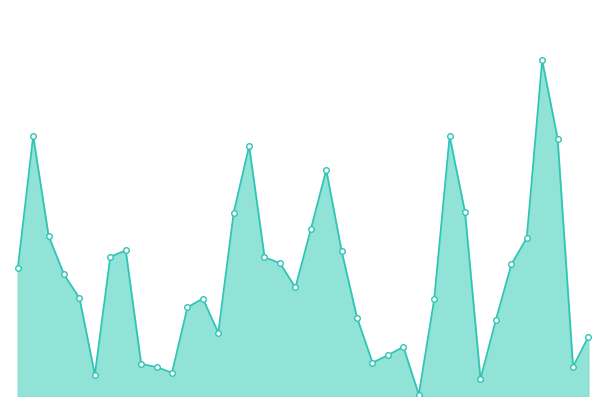

True or false: the data shows 304912 at 13.

False